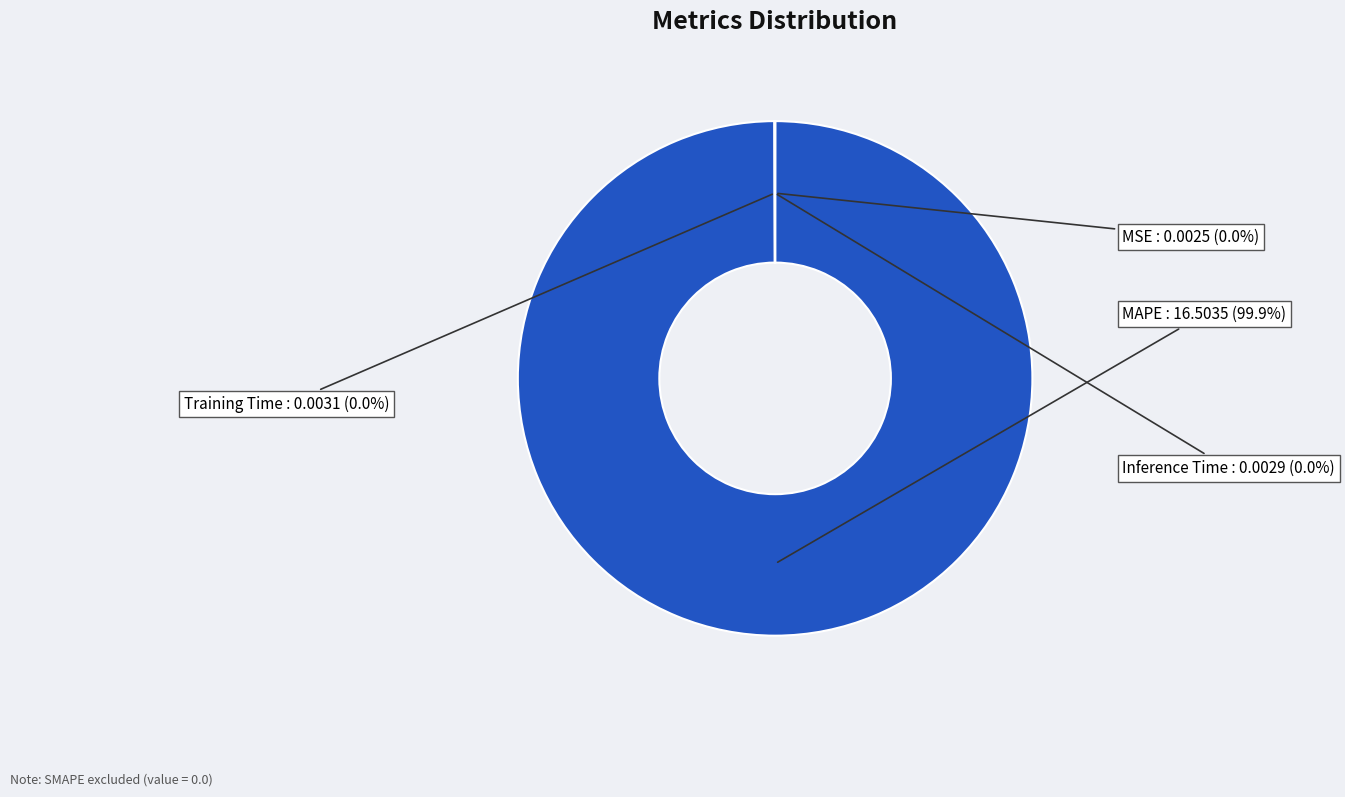

What is the largest slice in the pie chart?

MAPE